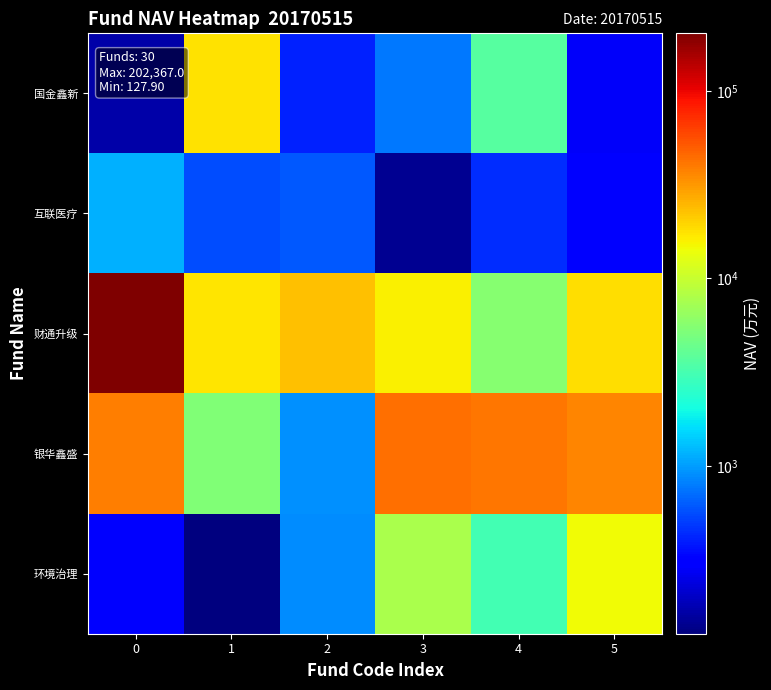

At how many categories does at least one series exceed 131129?

1